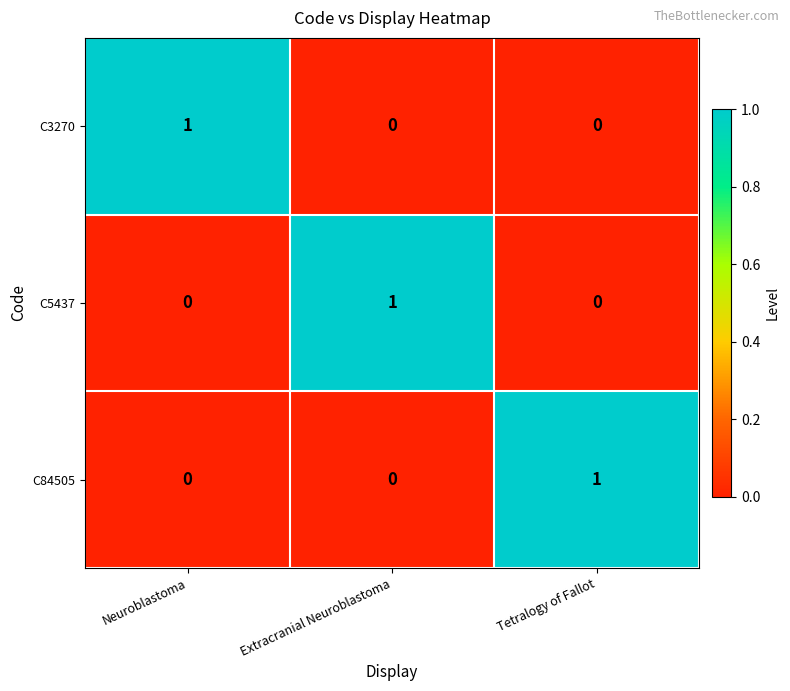

At how many categories does at least one series exceed 0?

3